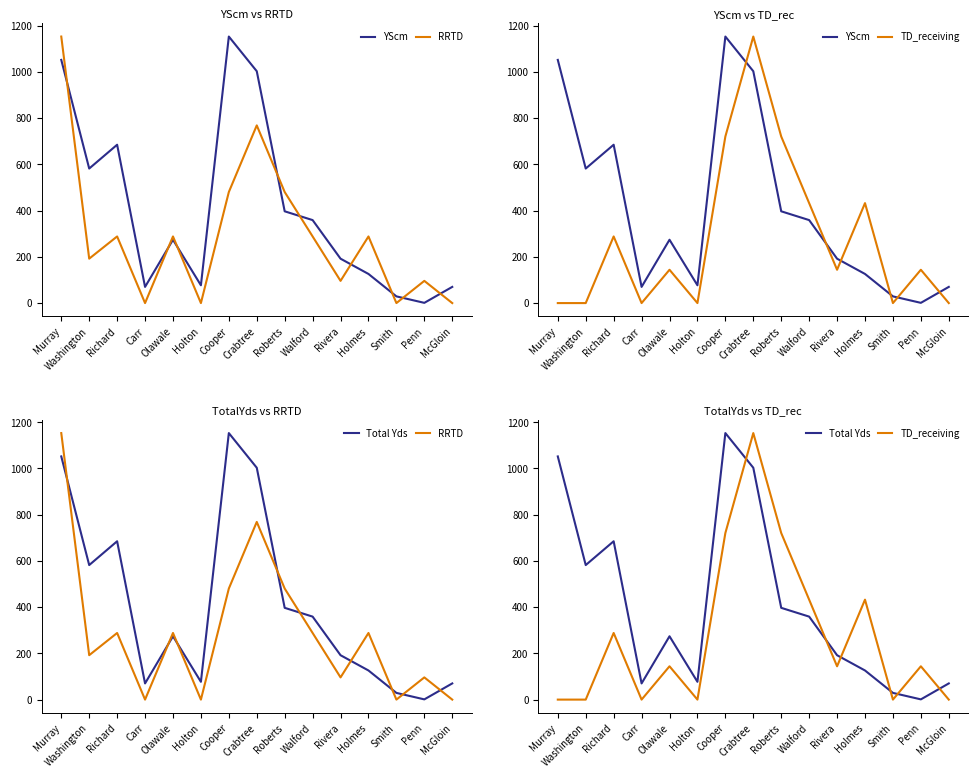

Count the number of categories in the chart.

15